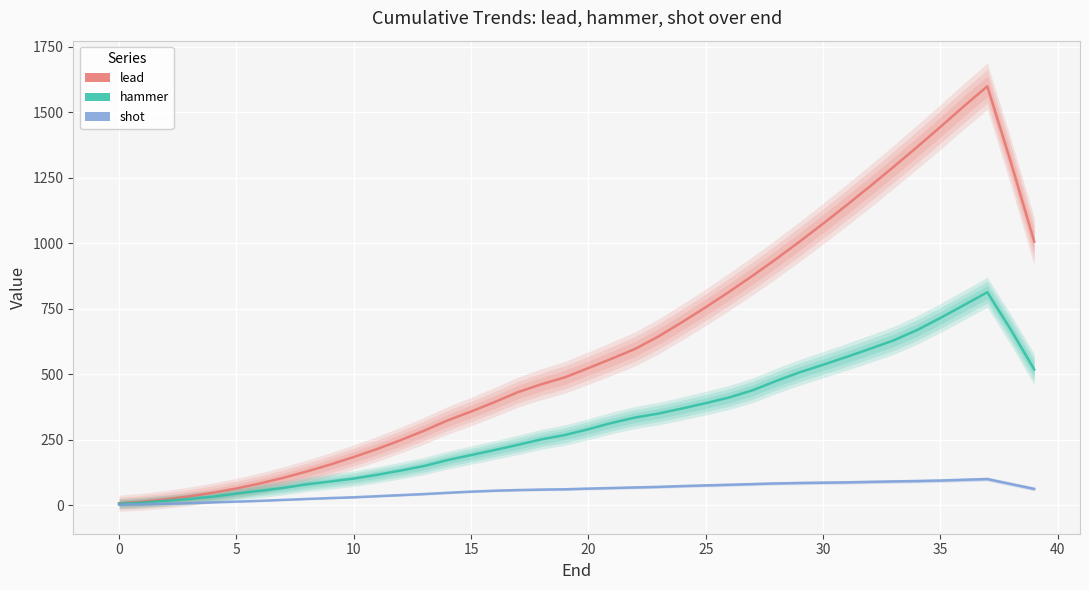

Which category has the highest value across all series?

37